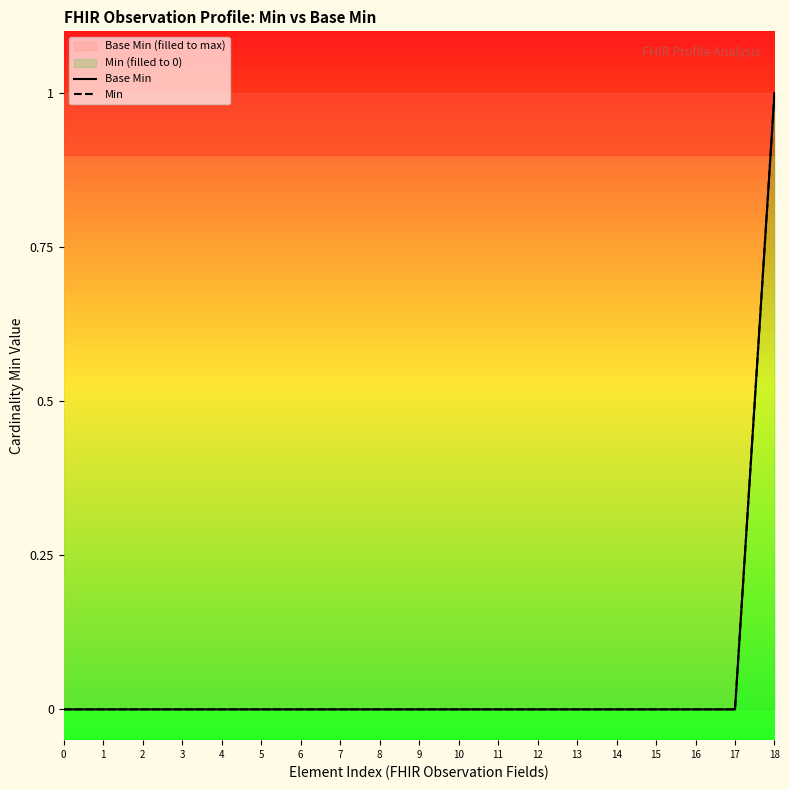

Is it true that Base Min equals 0 at 11?

True